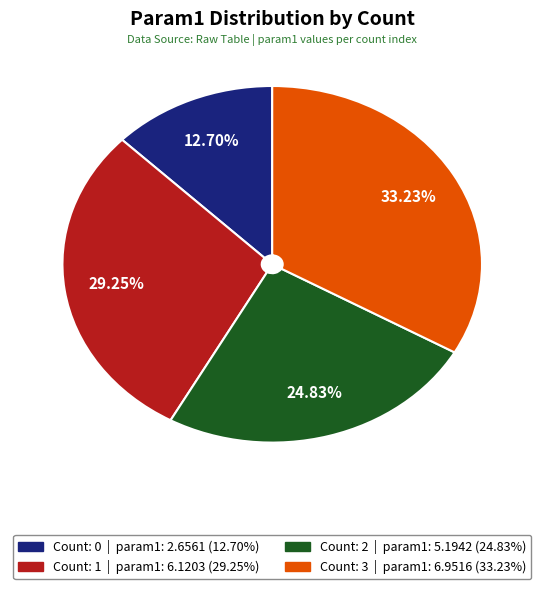

How many segments does this pie chart have?

4